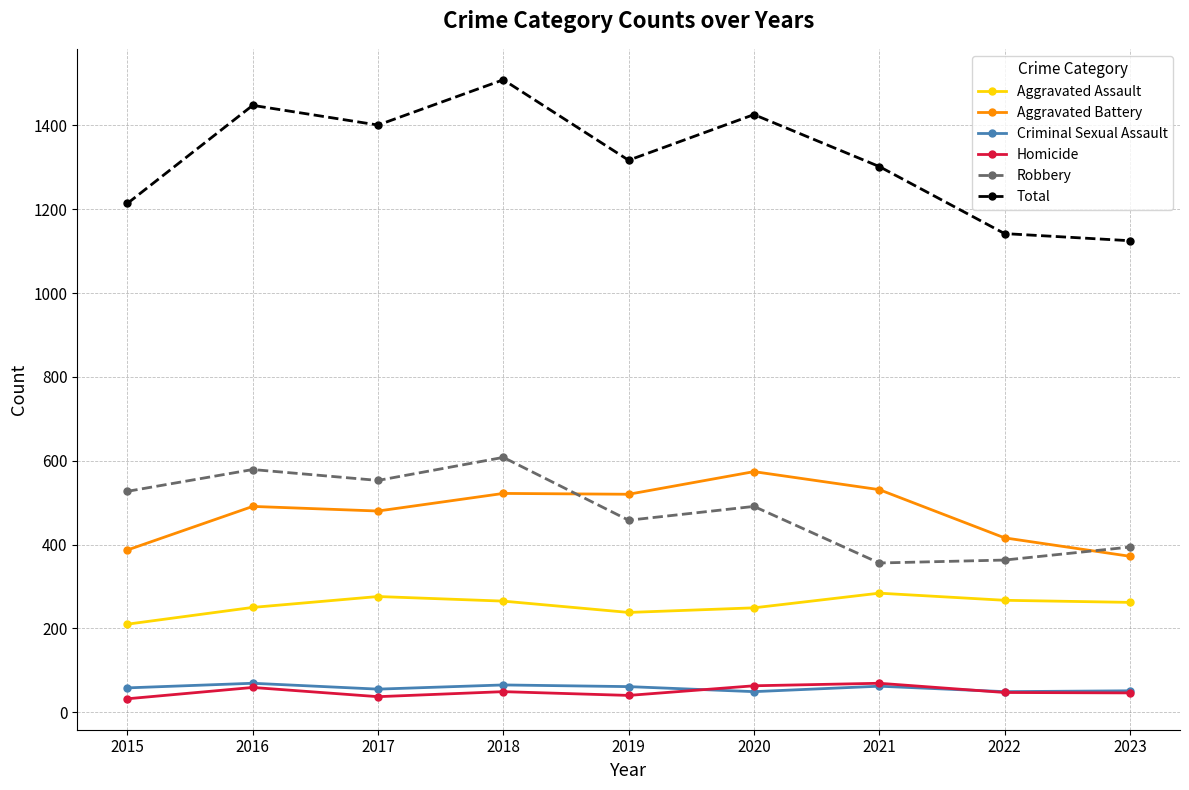

True or false: Total has more than 1 interior local peaks.

True